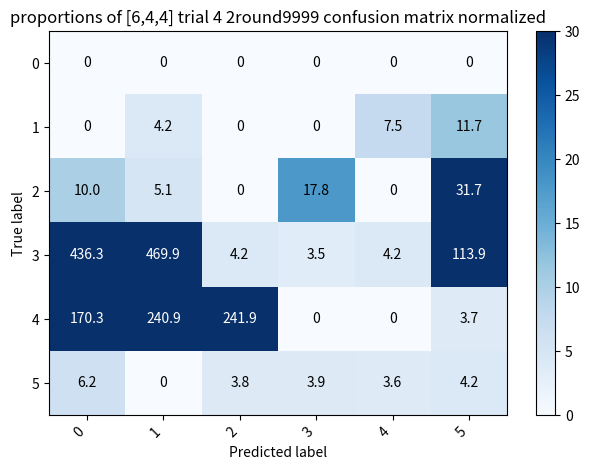

The value of 4 at 1 is 240.9. True or false?

True